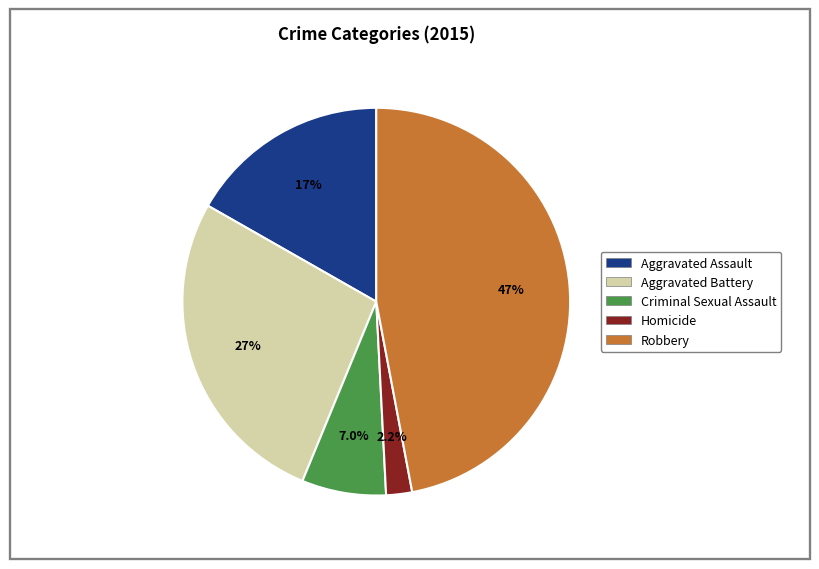

To the nearest percent, what is the difference between the largest and smallest slice percentages?

45%